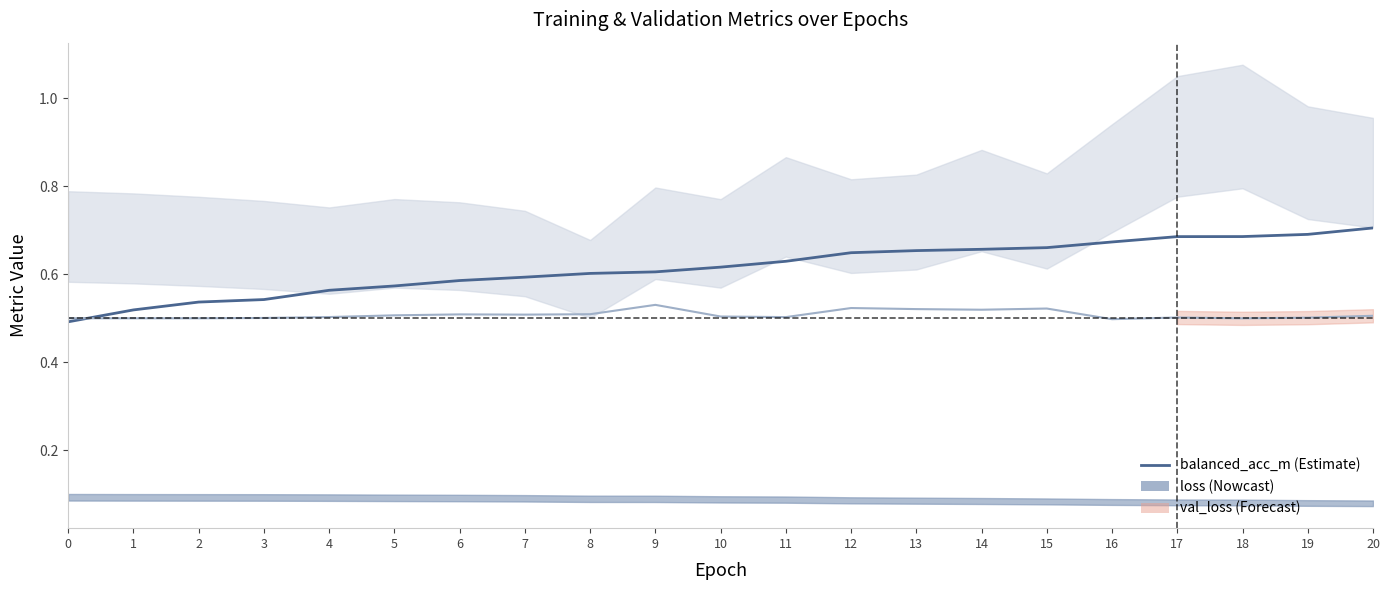

Which series has the largest total across all categories?

balanced_acc_m